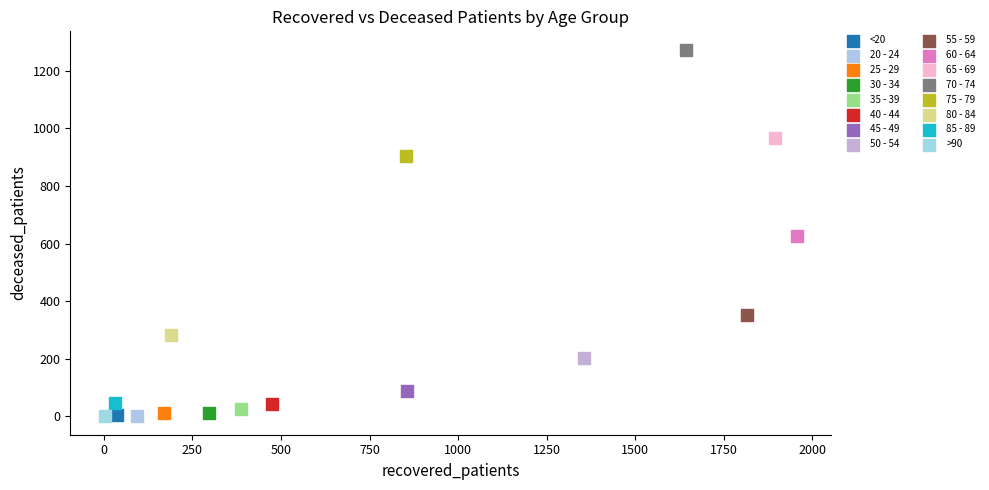

Which series contains the highest Y value?

70 - 74